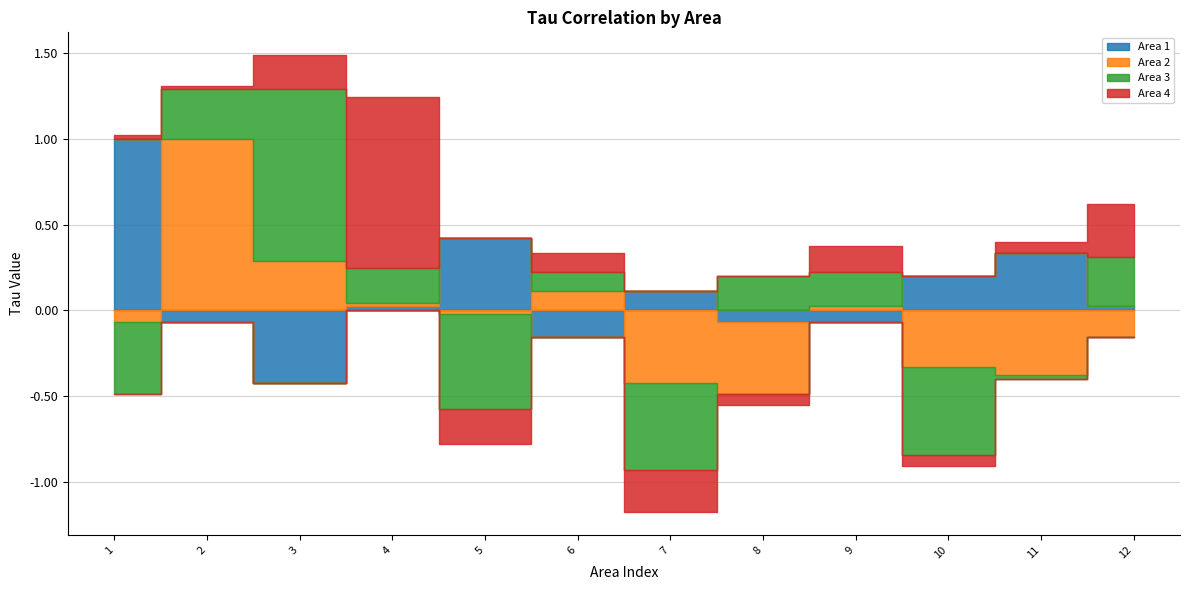

Reading left to right, what are all the values shown in this chart?

Area 1: 1.0	-0.1	-0.4	0.0	0.4	-0.2	0.1	-0.1	-0.1	0.2	0.3	0.0
Area 2: -0.1	1.0	0.3	0.0	-0.0	0.1	-0.4	-0.4	0.0	-0.3	-0.4	-0.2
Area 3: -0.4	0.3	1.0	0.2	-0.6	0.1	-0.5	0.2	0.2	-0.5	-0.0	0.3
Area 4: 0.0	0.0	0.2	1.0	-0.2	0.1	-0.2	-0.1	0.2	-0.1	0.1	0.3